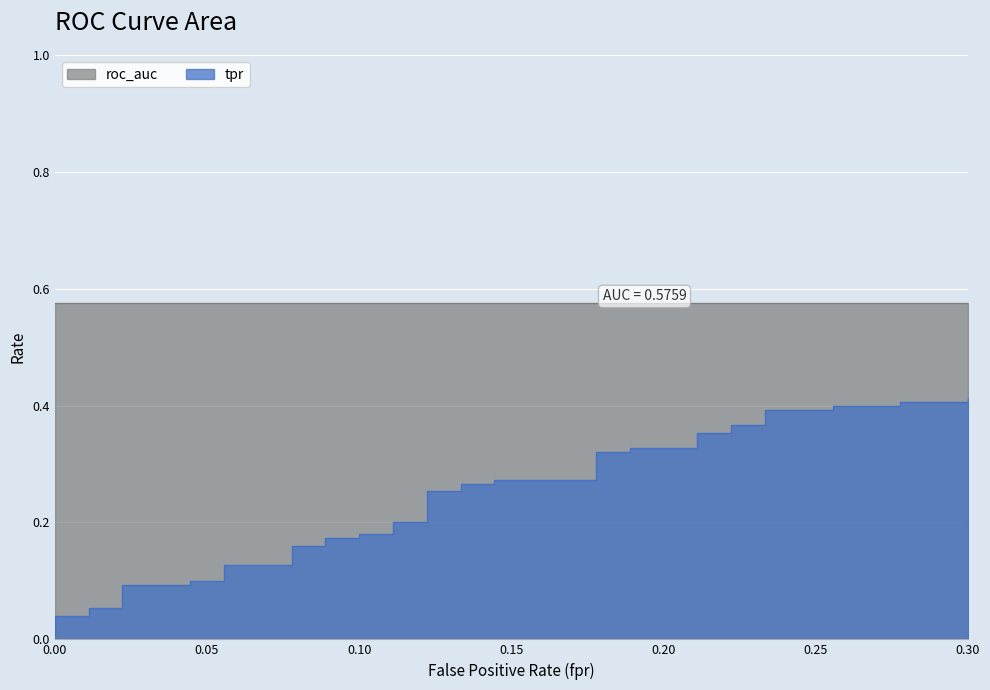

What is the sum of all tpr values?

9.4